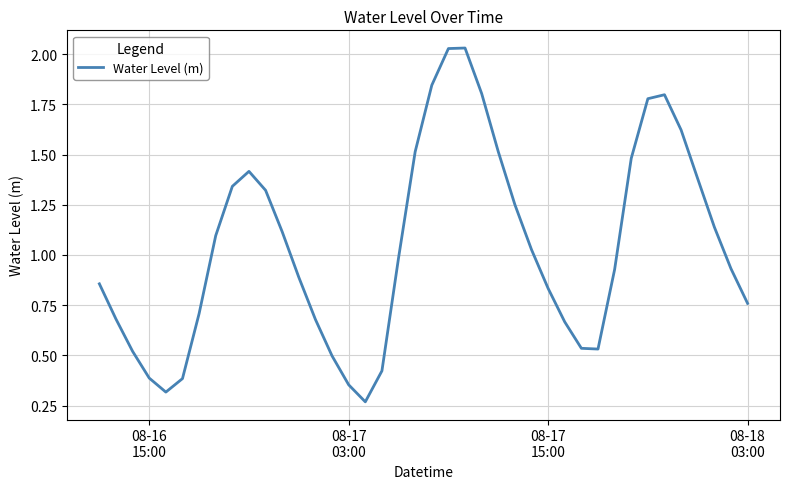

Reading left to right, what are all the values shown in this chart?

0.9	0.7	0.5	0.4	0.3	0.4	0.7	1.1	1.3	1.4	1.3	1.1	0.9	0.7	0.5	0.4	0.3	0.4	1.0	1.5	1.8	2.0	2.0	1.8	1.5	1.3	1.0	0.8	0.7	0.5	0.5	0.9	1.5	1.8	1.8	1.6	1.4	1.1	0.9	0.8